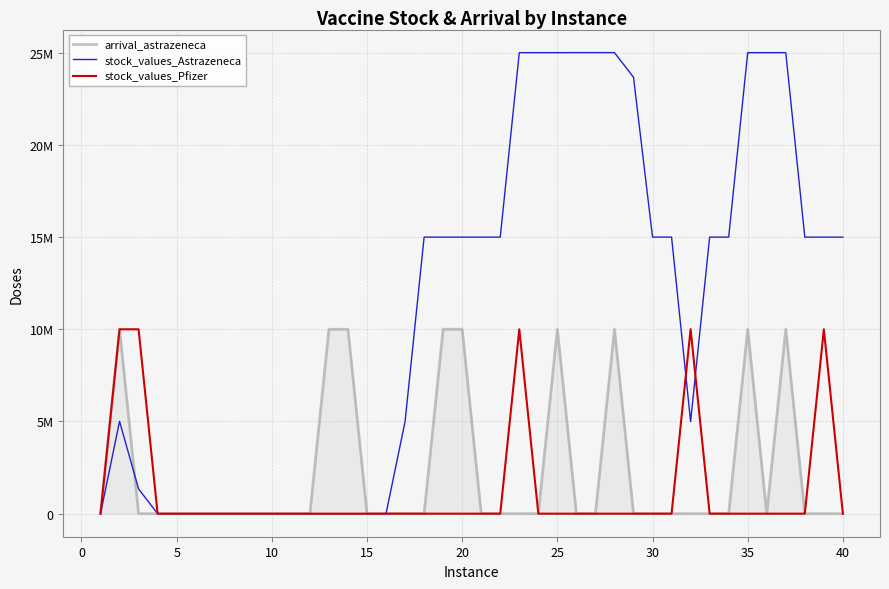

Is this an area chart (filled region under the line)?

Yes